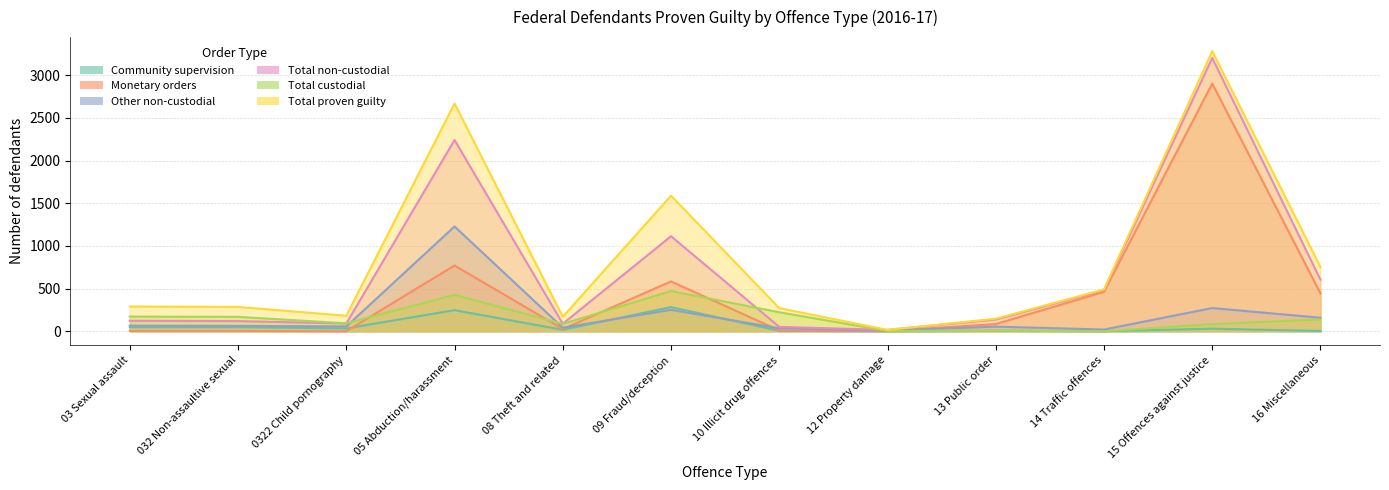

Which category has the lowest value in the Monetary orders series?

0322 Child pornography